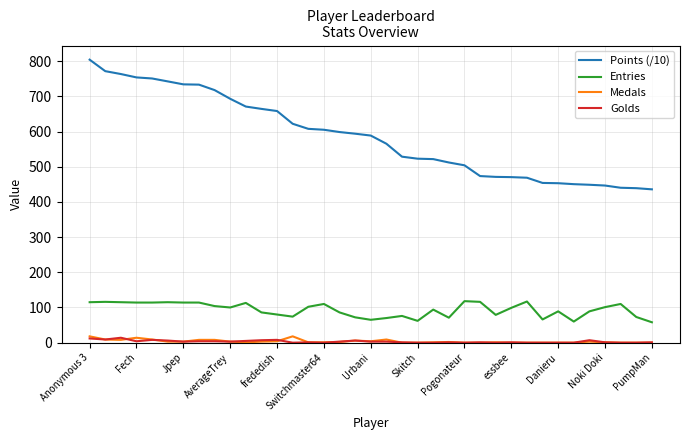

What are all the series names shown in the legend?

Points (/10), Entries, Medals, Golds